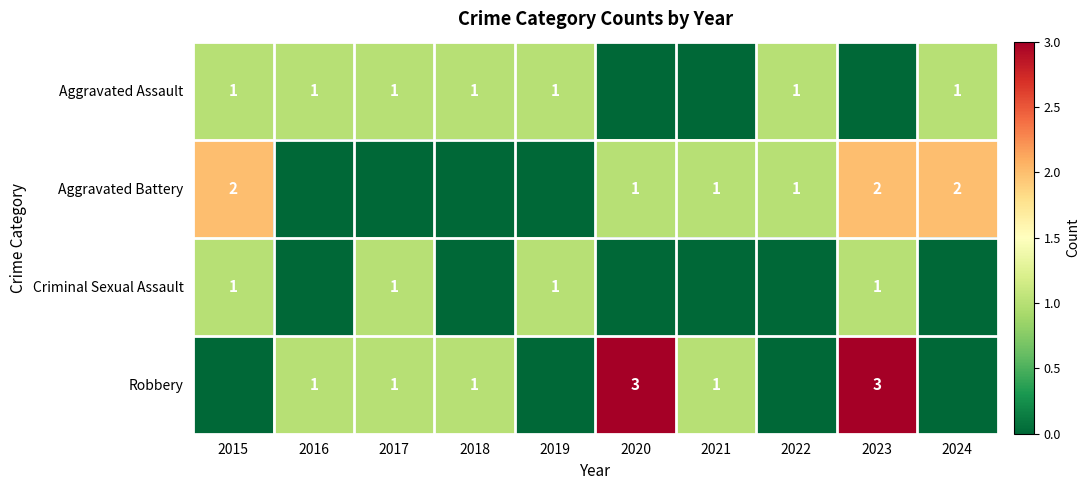

The Robbery series shows 1 at 2017. True or false?

True